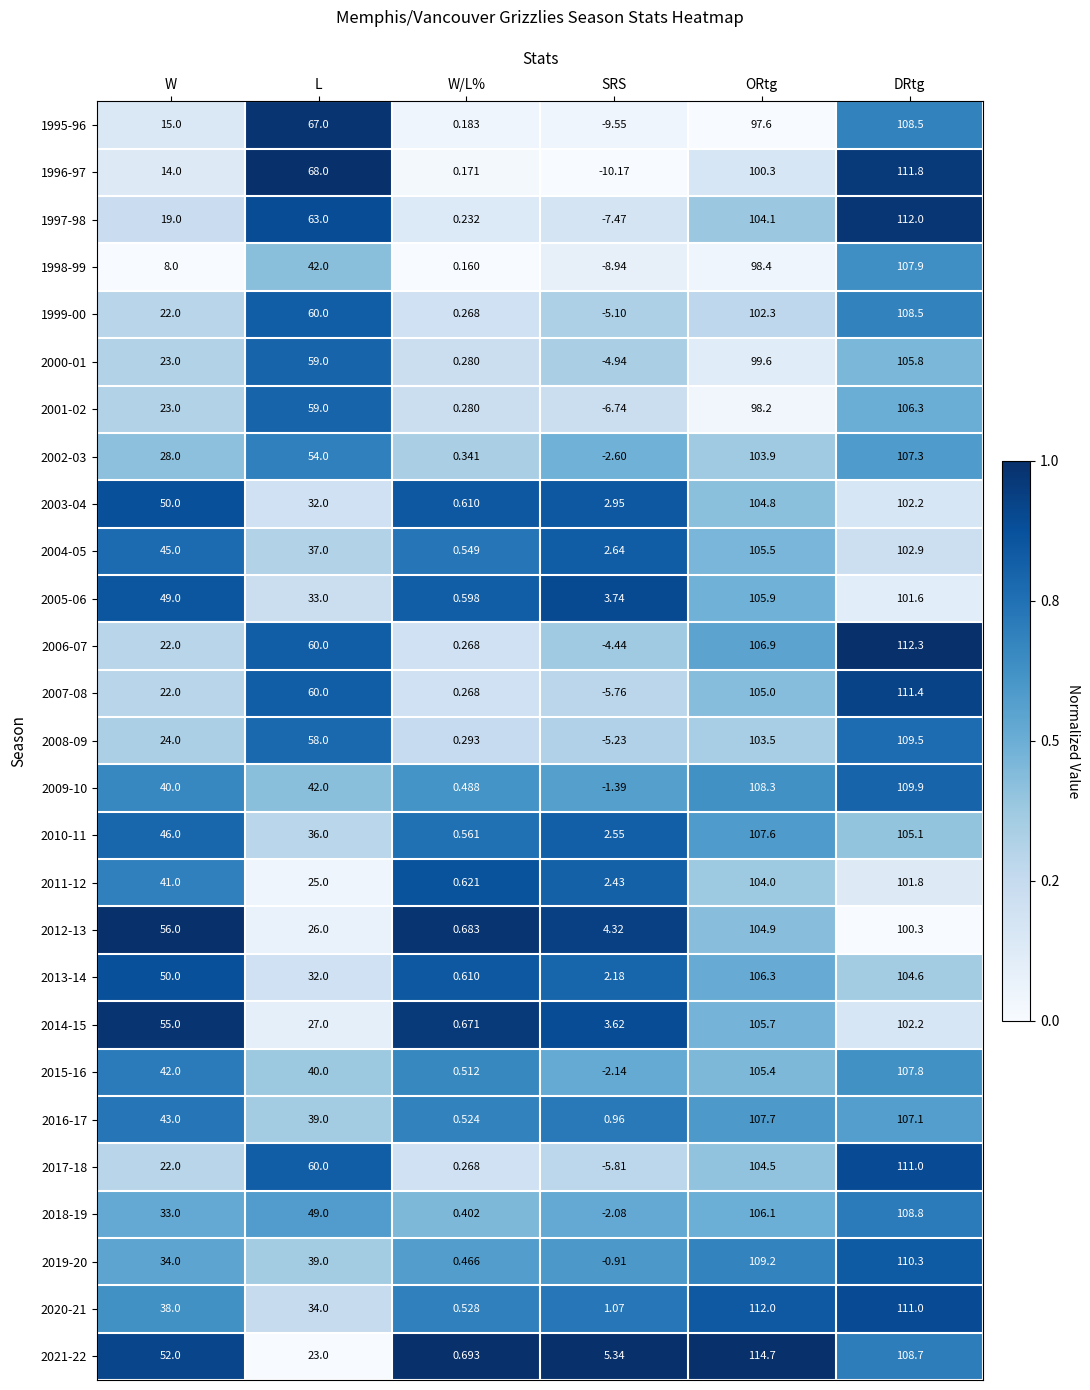

Which category has the lowest value in the 2015-16 series?

SRS